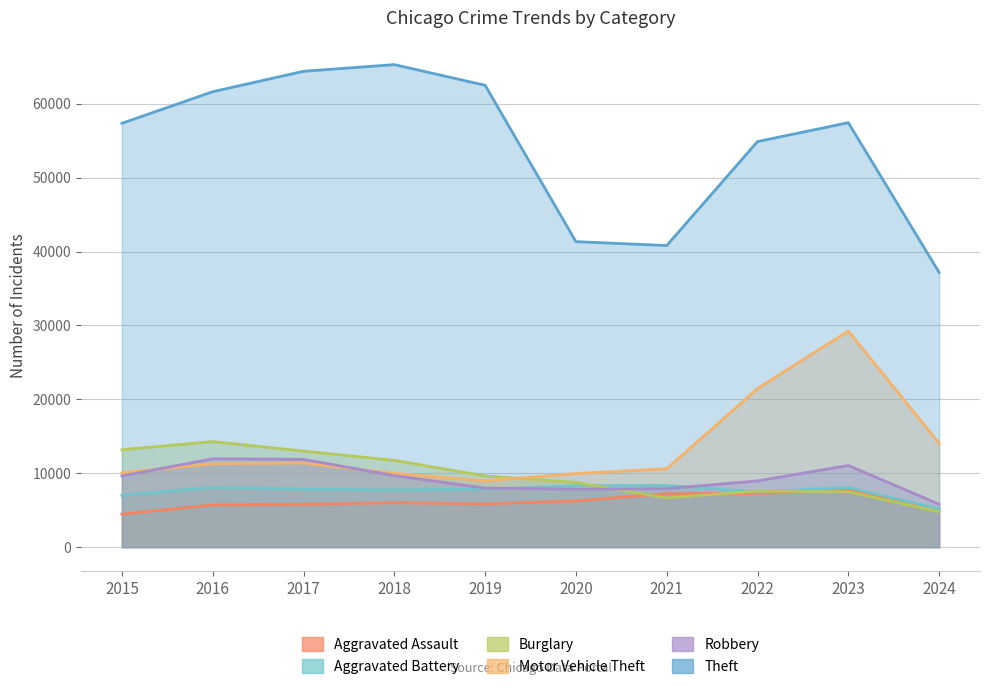

Reading left to right, list all the values displayed in this chart.

Aggravated Assault: 4480	5713	5793	6002	5841	6265	7242	7280	7710	5048
Aggravated Battery: 7019	8086	7845	7735	7858	8320	8347	7491	8077	5172
Burglary: 13184	14289	13001	11747	9638	8758	6662	7593	7483	4800
Motor Vehicle Theft: 10068	11285	11380	9985	8977	9959	10603	21461	29246	14046
Robbery: 9638	11960	11880	9681	7995	7855	7920	8963	11054	5808
Theft: 57351	61623	64386	65290	62495	41338	40813	54880	57433	37172